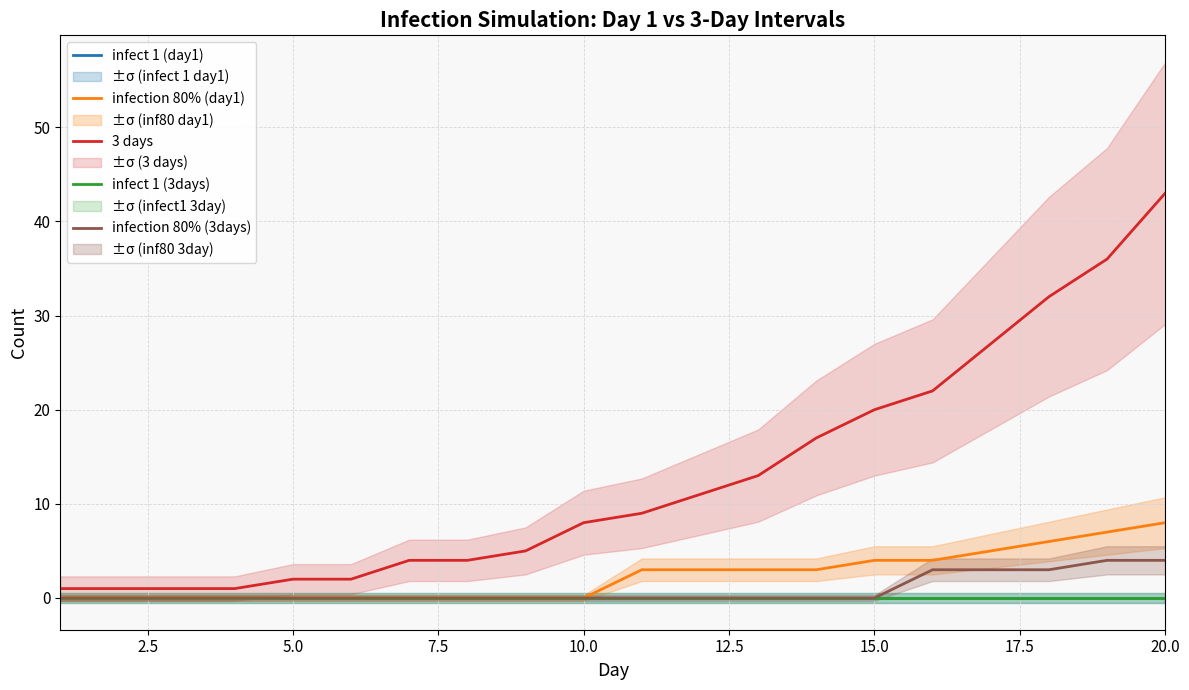

Which series has the largest range (max minus min)?

3 days